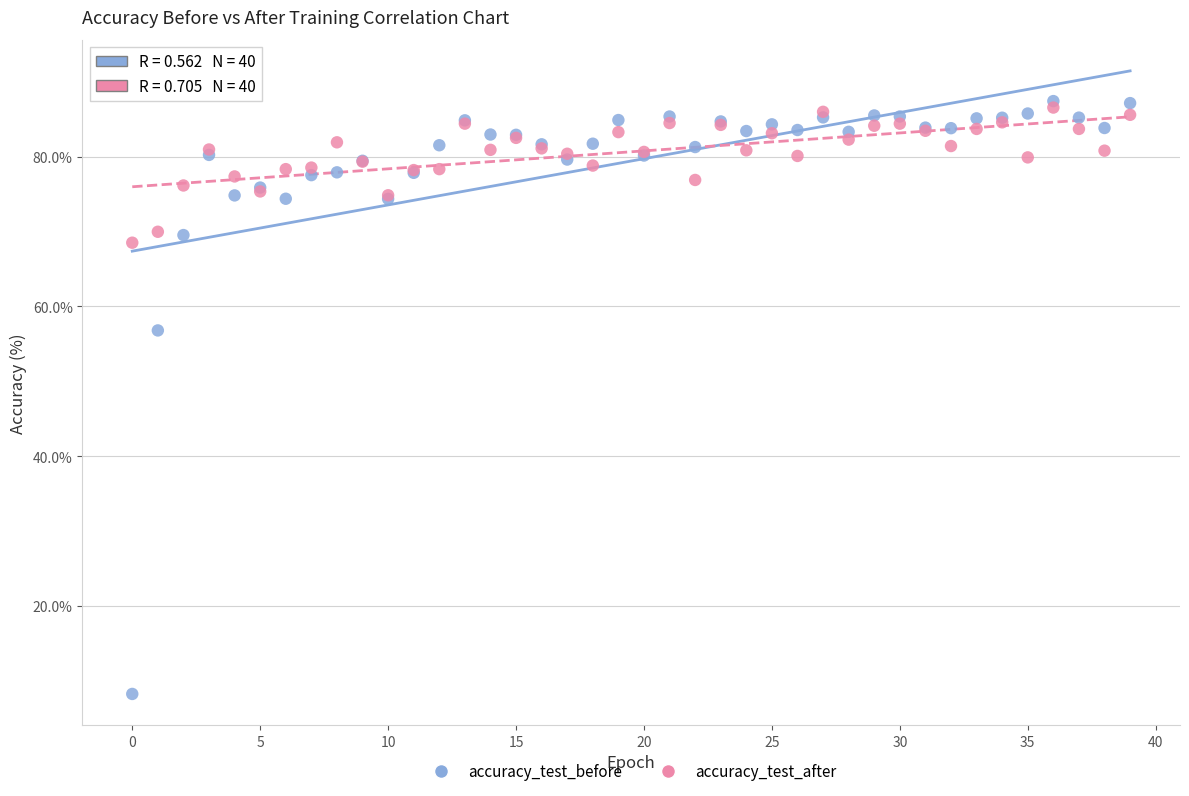

Which series has the largest Y range (max minus min)?

accuracy_test_before